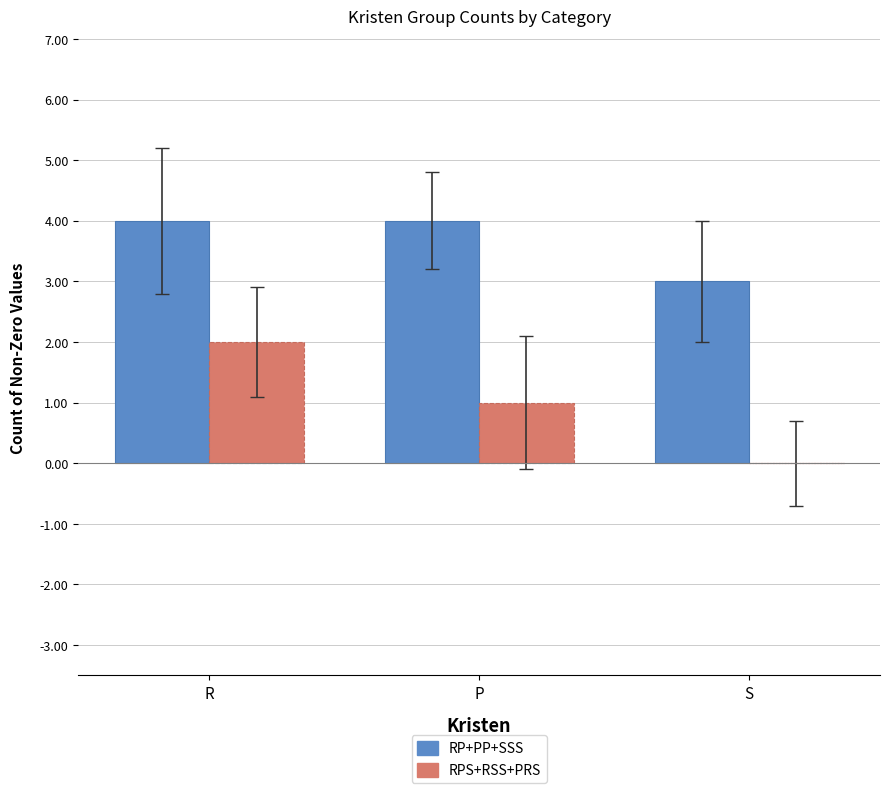

Count the RPS+RSS+PRS values in the range 0 to 2.

3